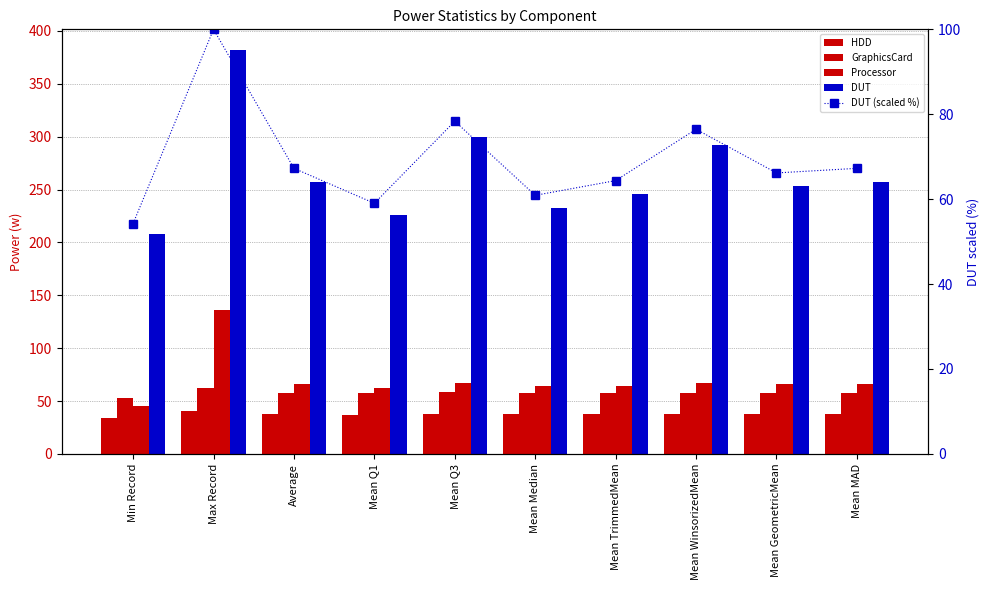

How many values in the DUT series are below 257?

5